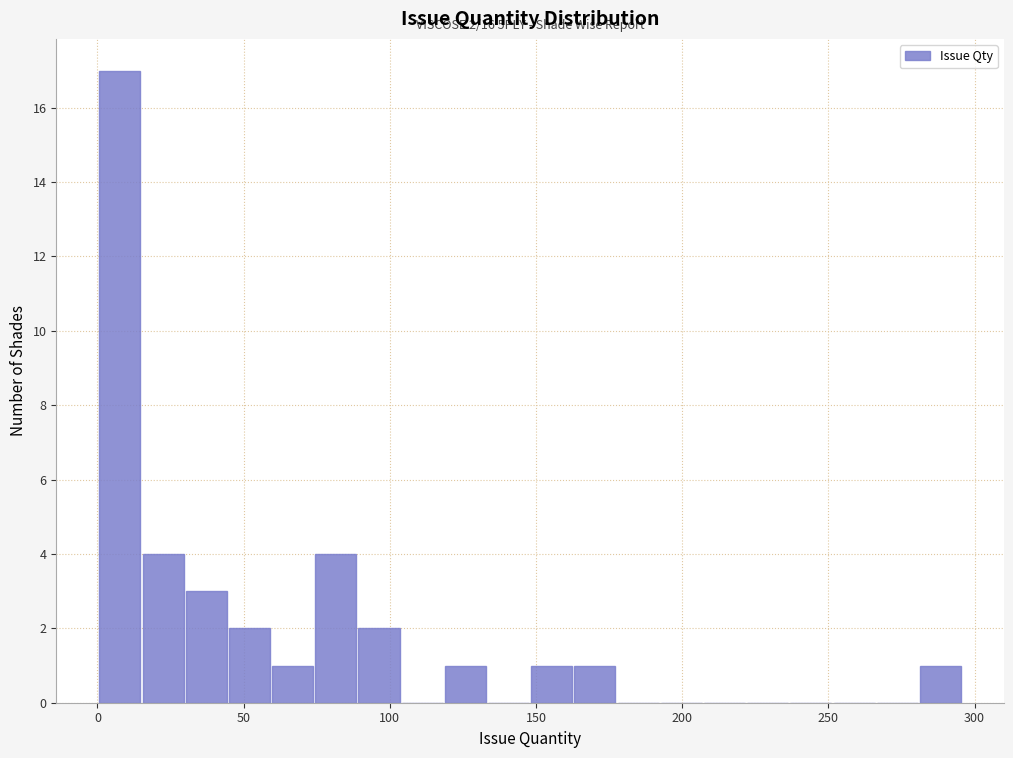

Read against the x-axis, roughly where is the centre of the tallest bar?

10